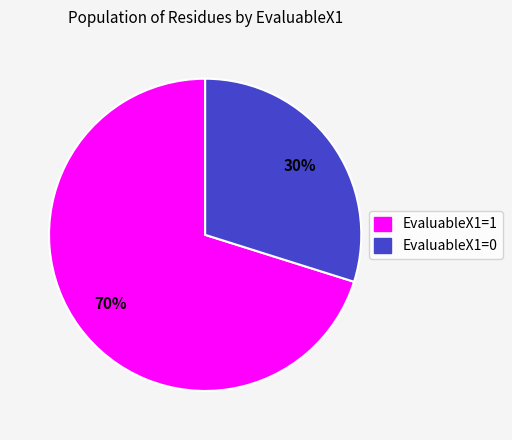

Count the number of slices in the pie.

2